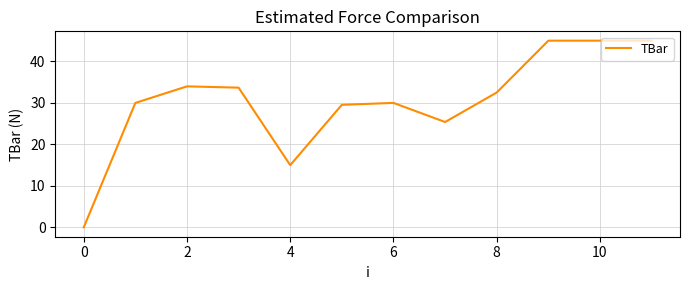

What is the difference between the maximum and minimum values?

45.0